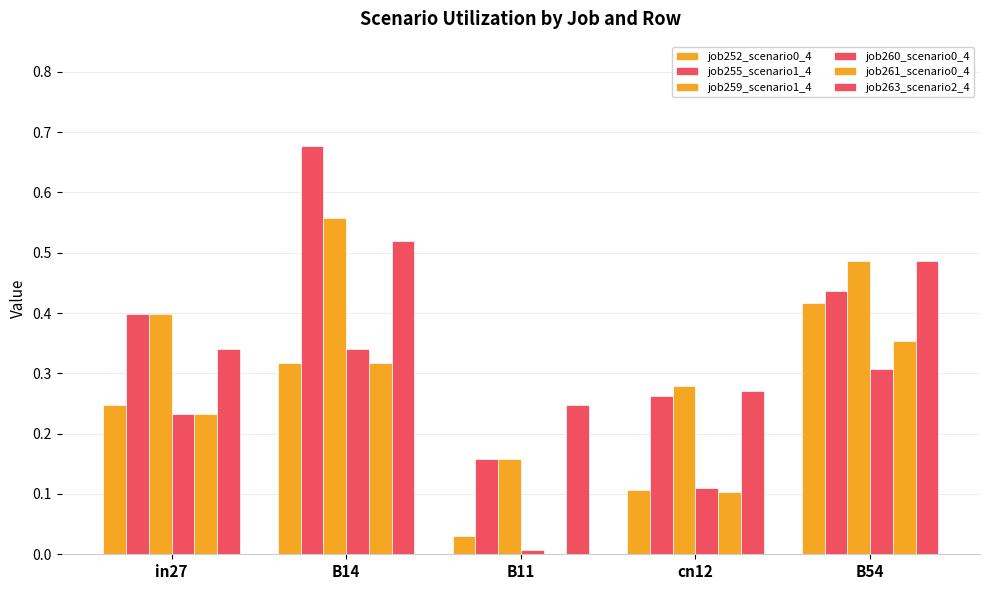

What is the value of the job260_scenario0_4 bar at the 5th from the left?

0.3